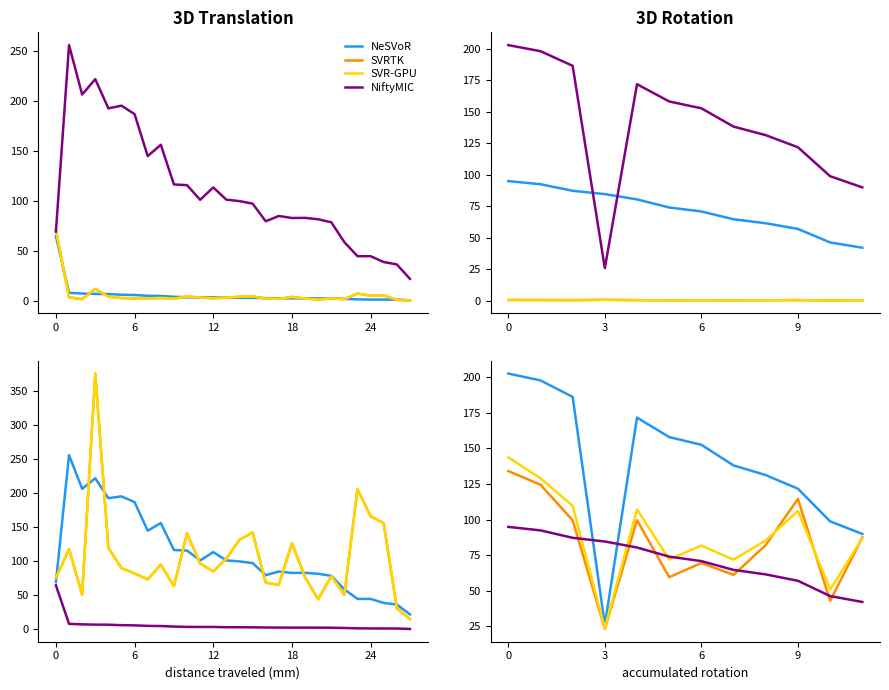

How many intersections are there between NiftyMIC and SVR-GPU?

4